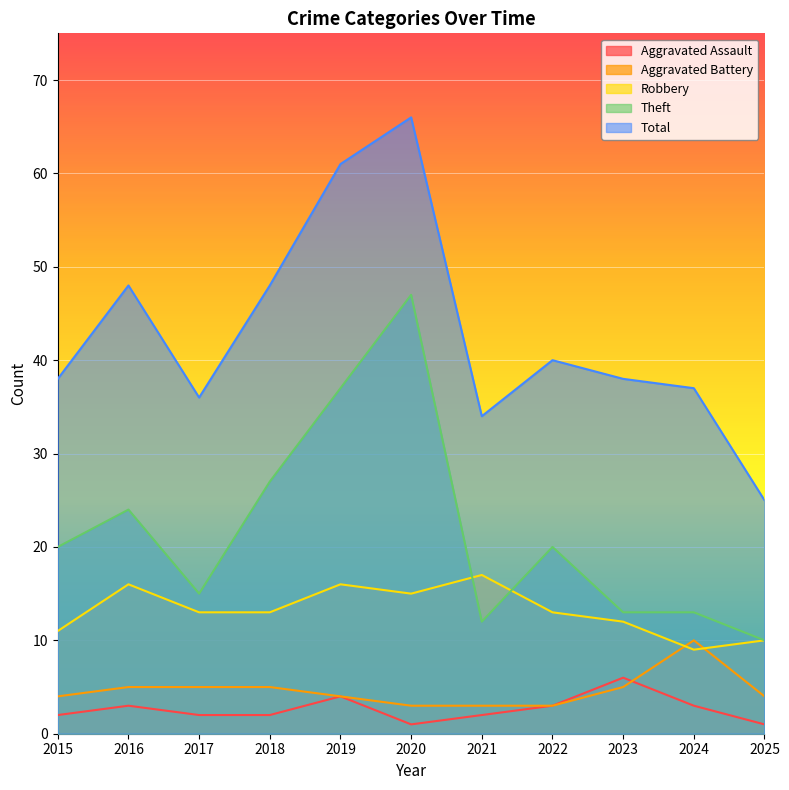

How many lines are shown in the chart?

5